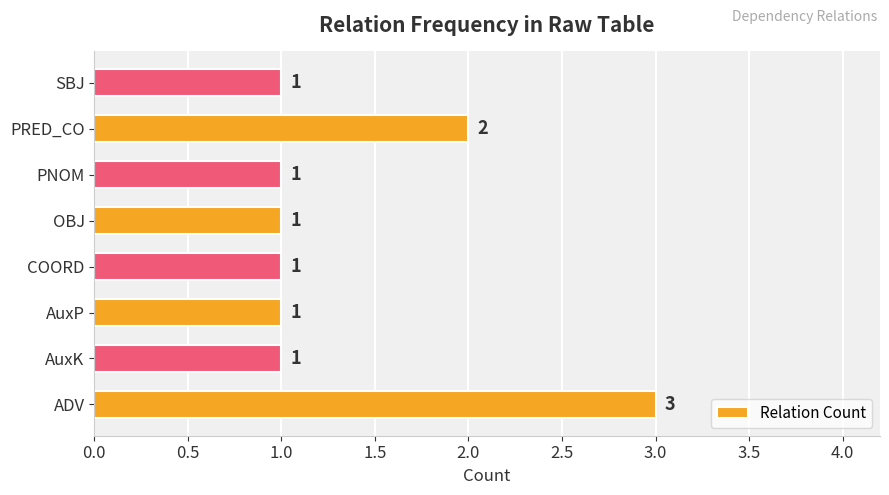

Between ADV and PRED_CO, which is larger?

ADV